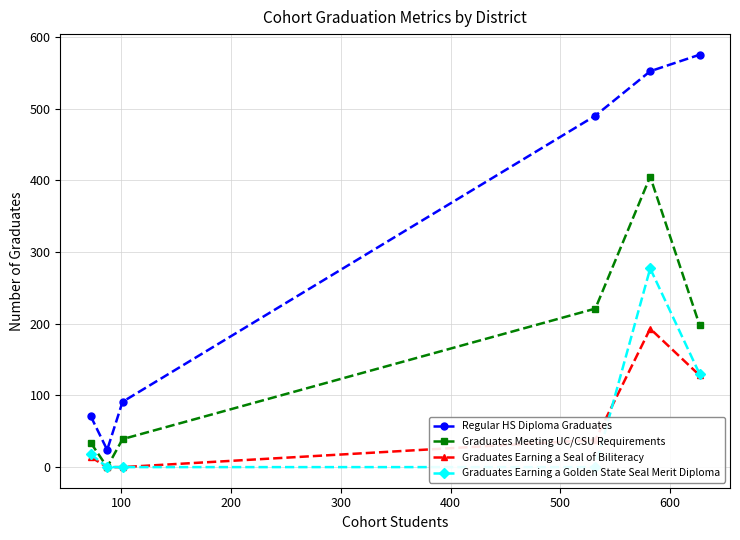

True or false: Regular HS Diploma Graduates and Graduates Meeting UC/CSU Requirements cross at least once.

False